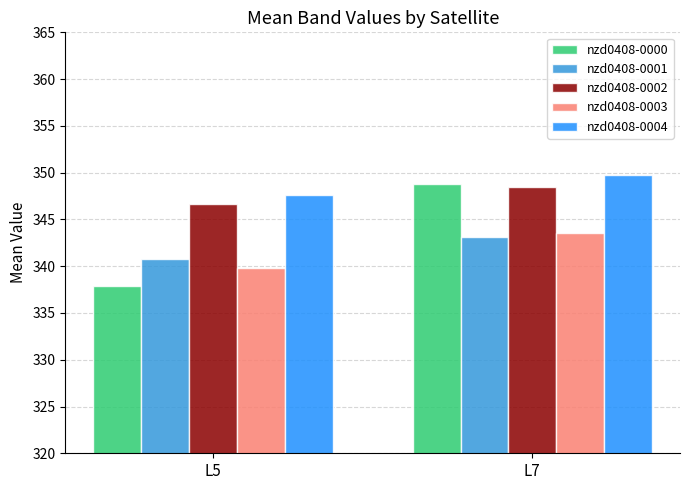

What is the difference between the nzd0408-0002 values at L7 and L5?

1.9